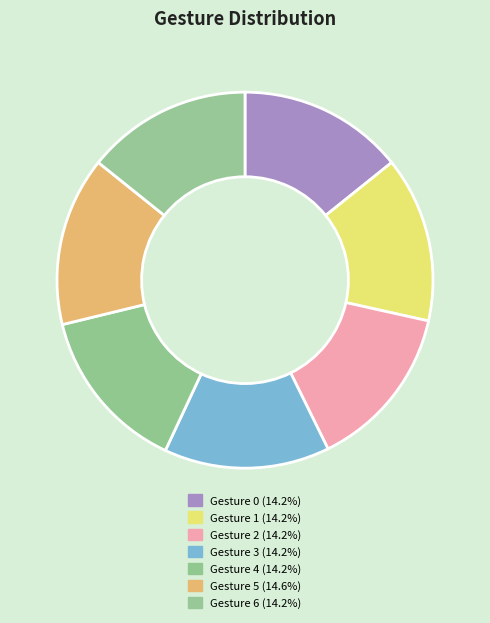

How many segments does this pie chart have?

7